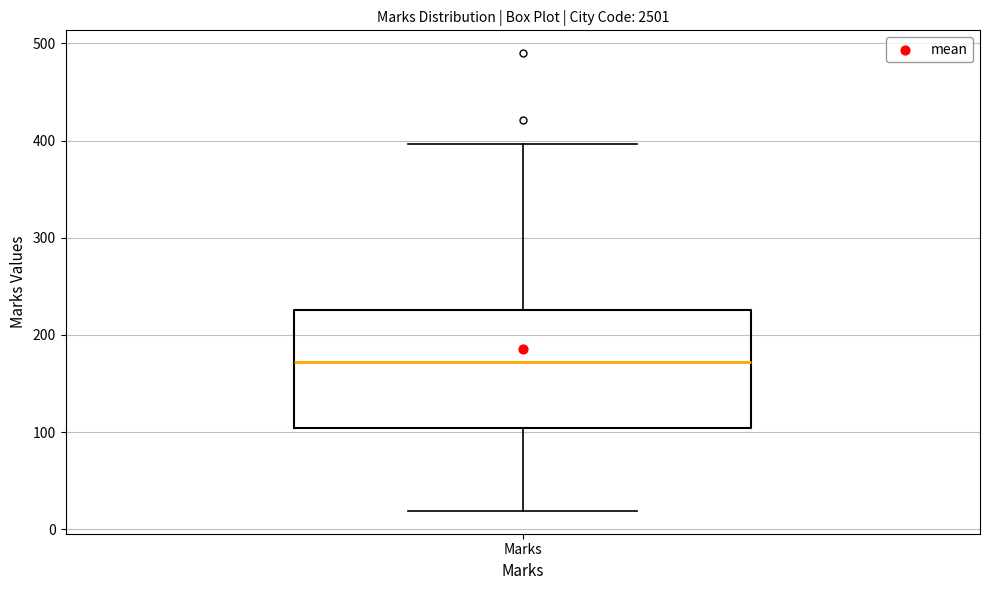

Transcribe this box plot: give where the median line is, the range the box spans, and where the two whiskers end, as read against the y-axis. The values are not printed on the chart, so give them approximately, as read against the axis.

median 170, box 100 to 230, whiskers 20 to 400